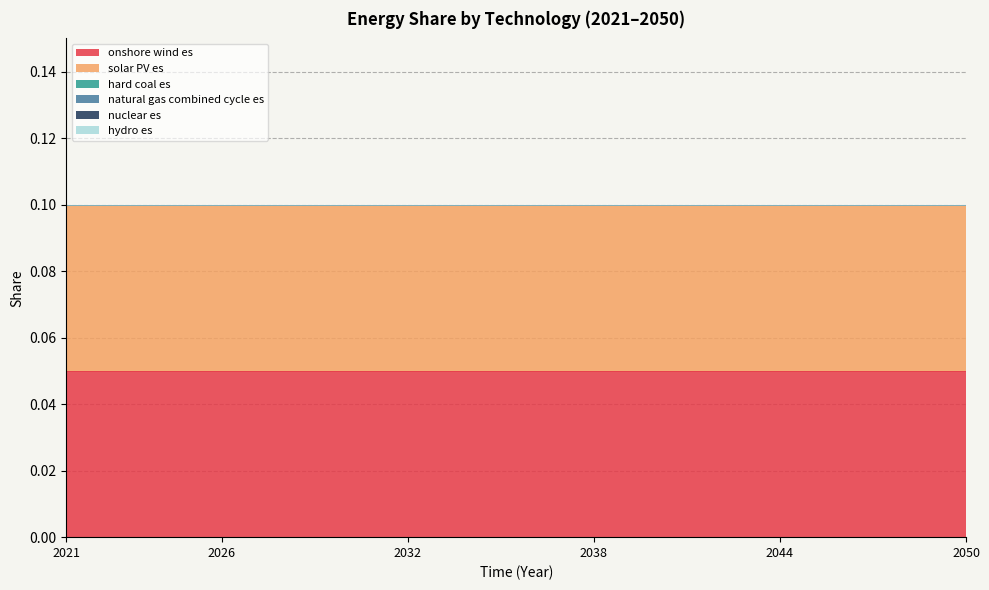

How many lines are shown in the chart?

6